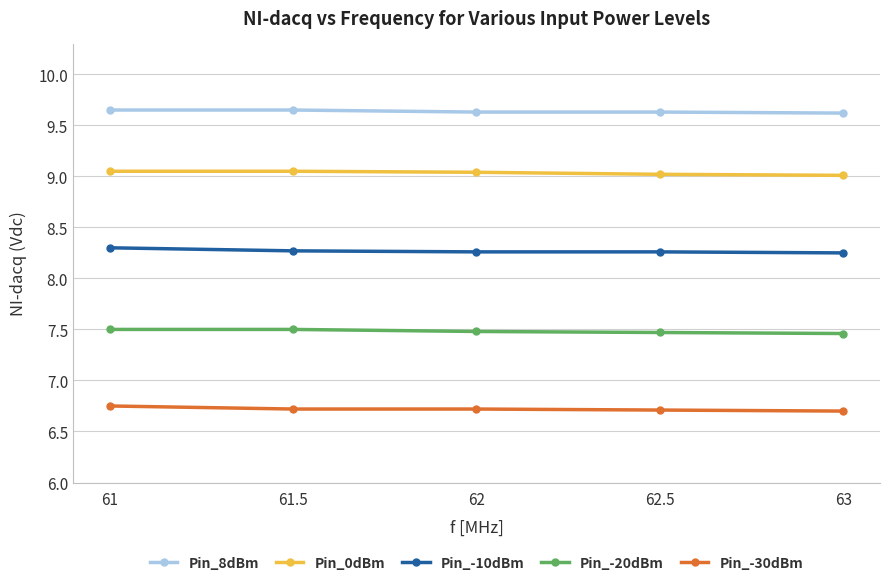

List the series in order of their overall mean, highest first.

Pin_8dBm, Pin_0dBm, Pin_-10dBm, Pin_-20dBm, Pin_-30dBm